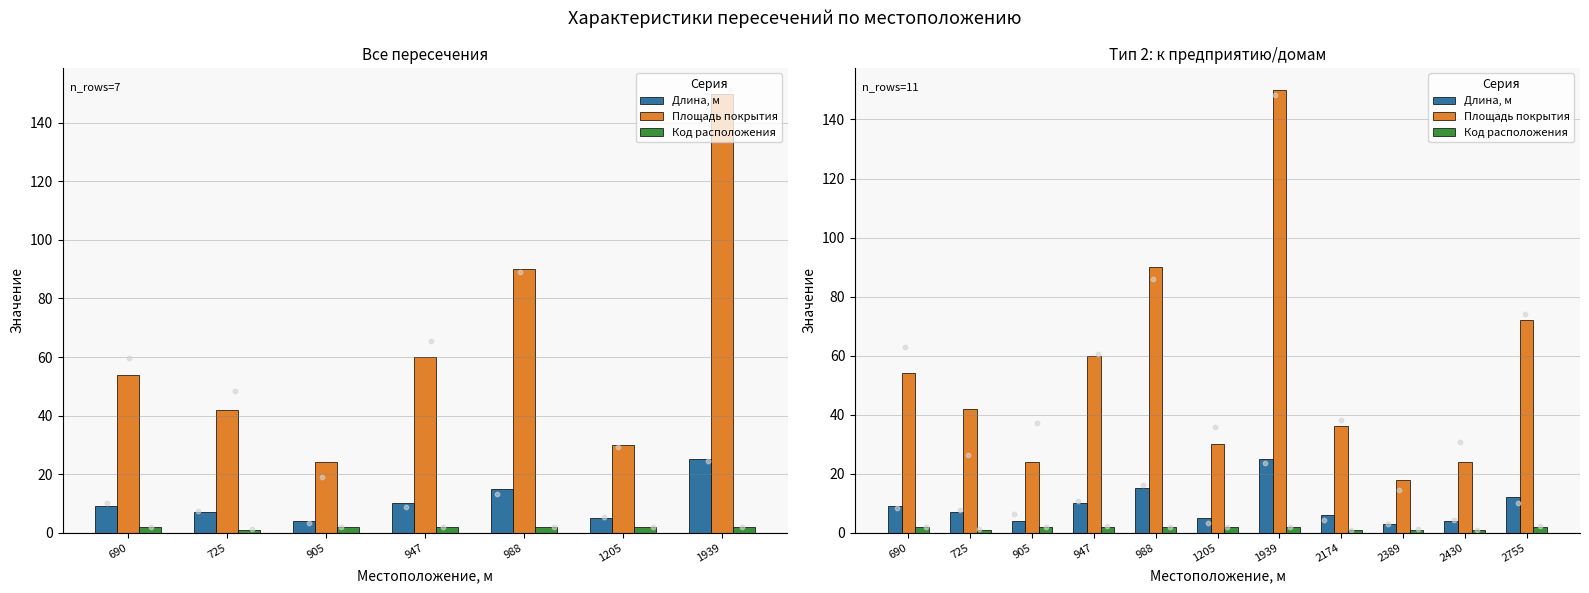

Which series has the largest total across all categories?

Площадь покрытия